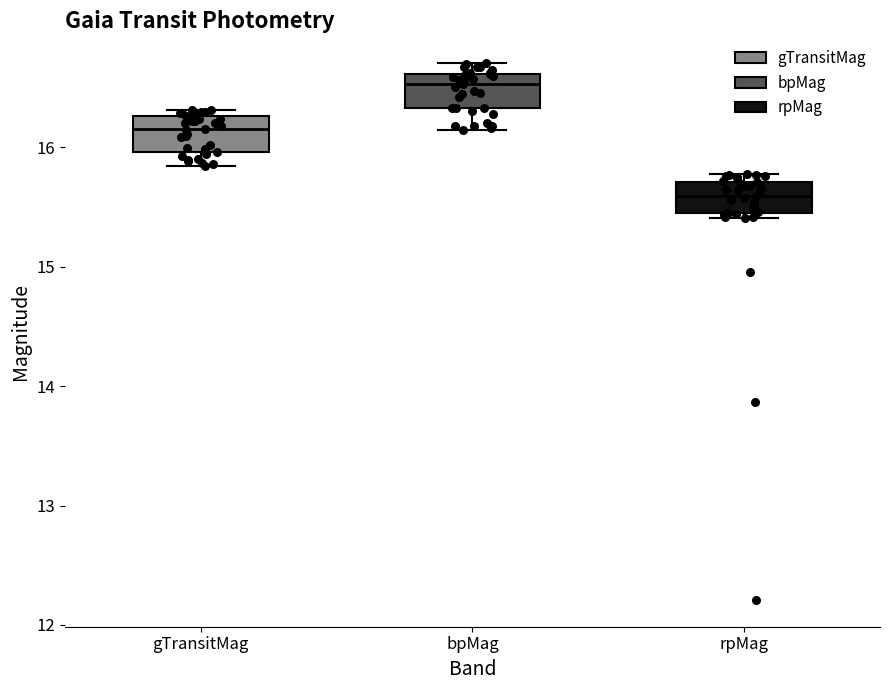

Reading left to right, transcribe this box plot: for each box, give where its median line is, the range the box spans, and where its two whiskers end, as read against the y-axis. The values are not printed on the chart, so give them approximately, as read against the axis.

gTransitMag: median 16.2, box 16.0 to 16.3, whiskers 15.8 to 16.3 (just above the box's upper edge)
bpMag: median 16.5, box 16.3 to 16.6, whiskers 16.1 to 16.7
rpMag: median 15.6, box 15.4 to 15.7, whiskers 15.4 (just below the box's lower edge) to 15.8